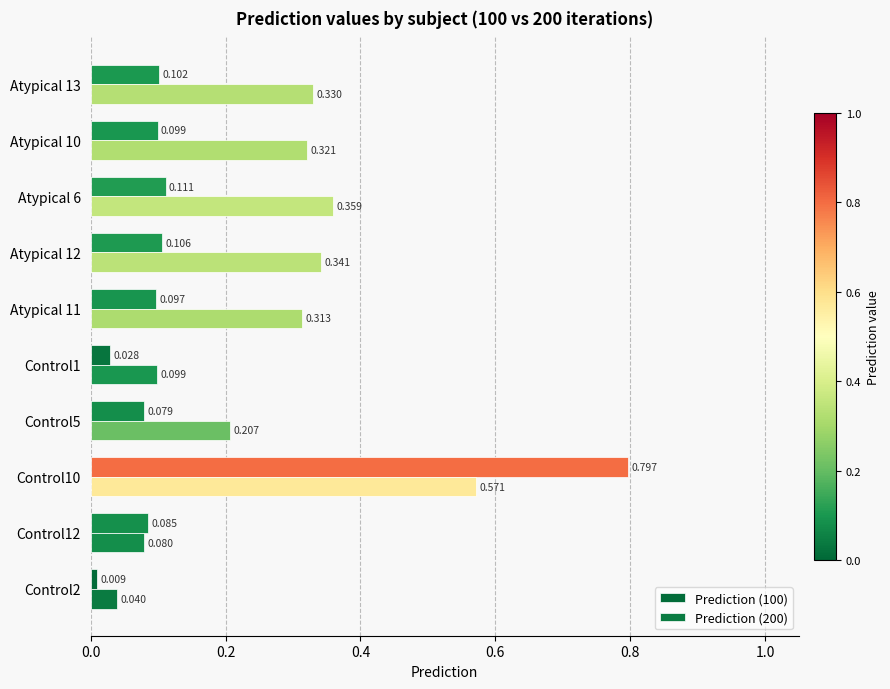

How many data points does each series have?

10